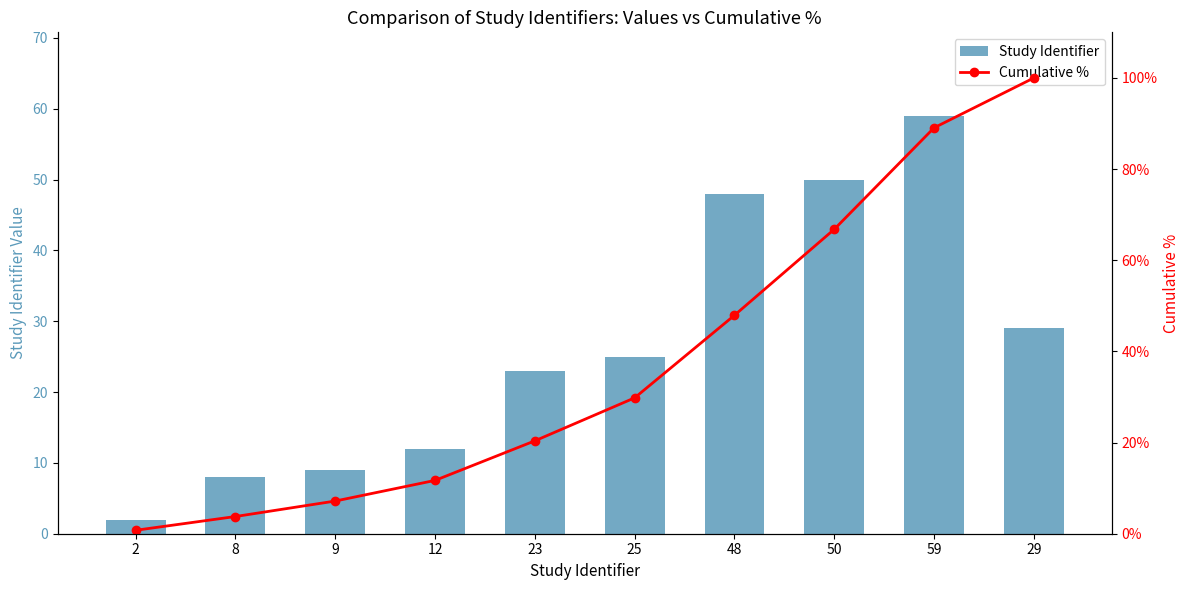

Is it true that Cumulative % equals 6.0 at 12?

False